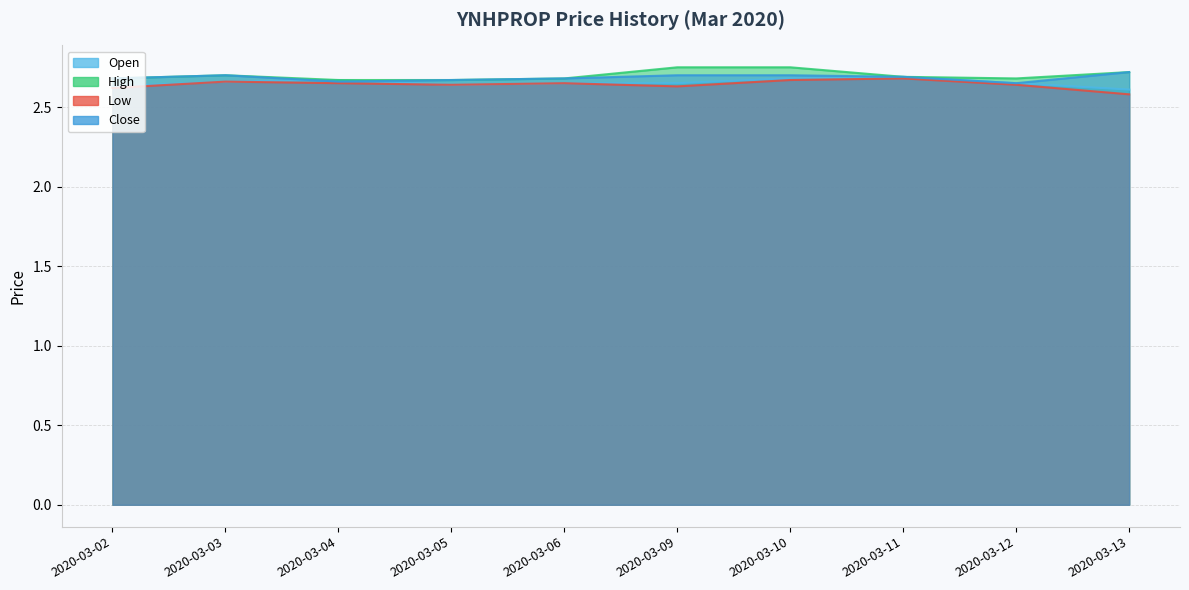

Which has a higher value, 2020-03-12 or 2020-03-04?

2020-03-04